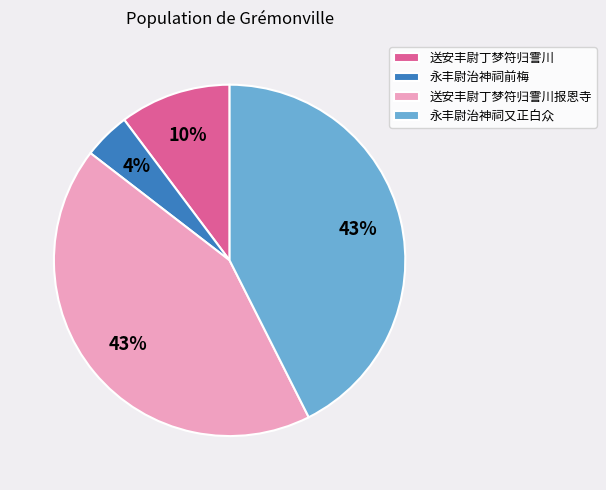

Is there any slice that represents more than half of the pie?

No